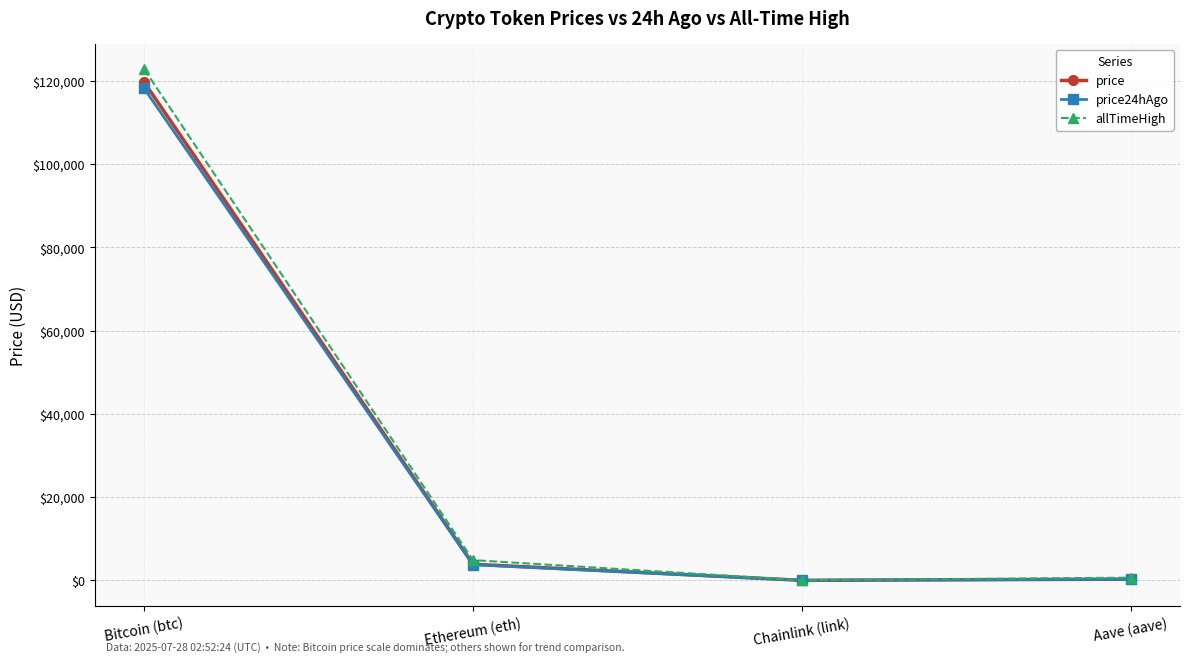

What is the average value of the allTimeHigh series?

32107.7